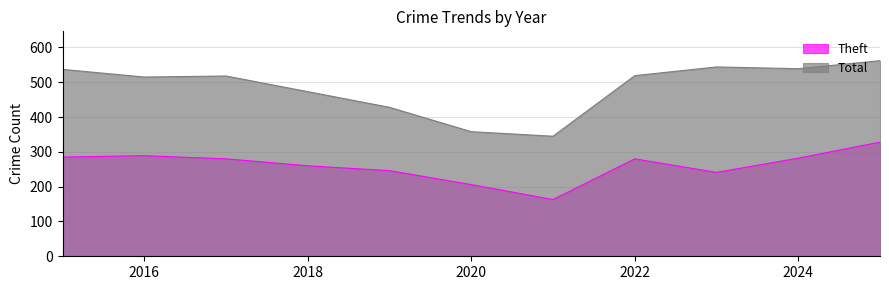

How many data points does each series have?

11